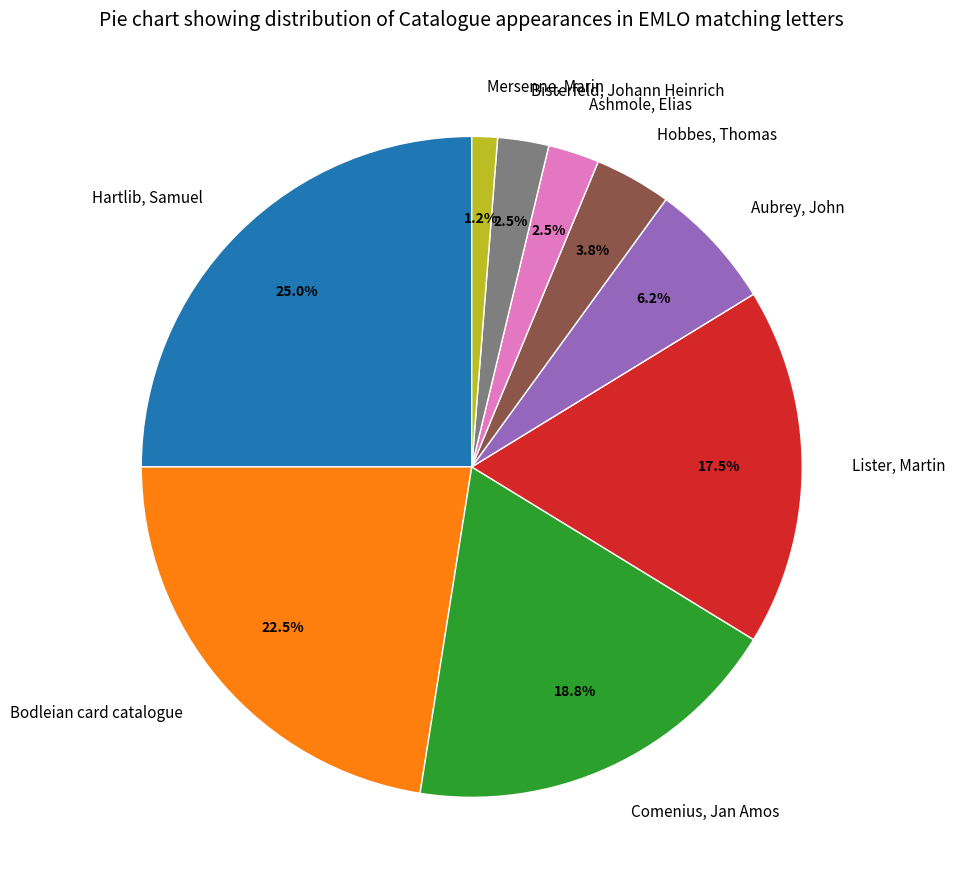

Between Hobbes, Thomas and Lister, Martin, which is larger?

Lister, Martin